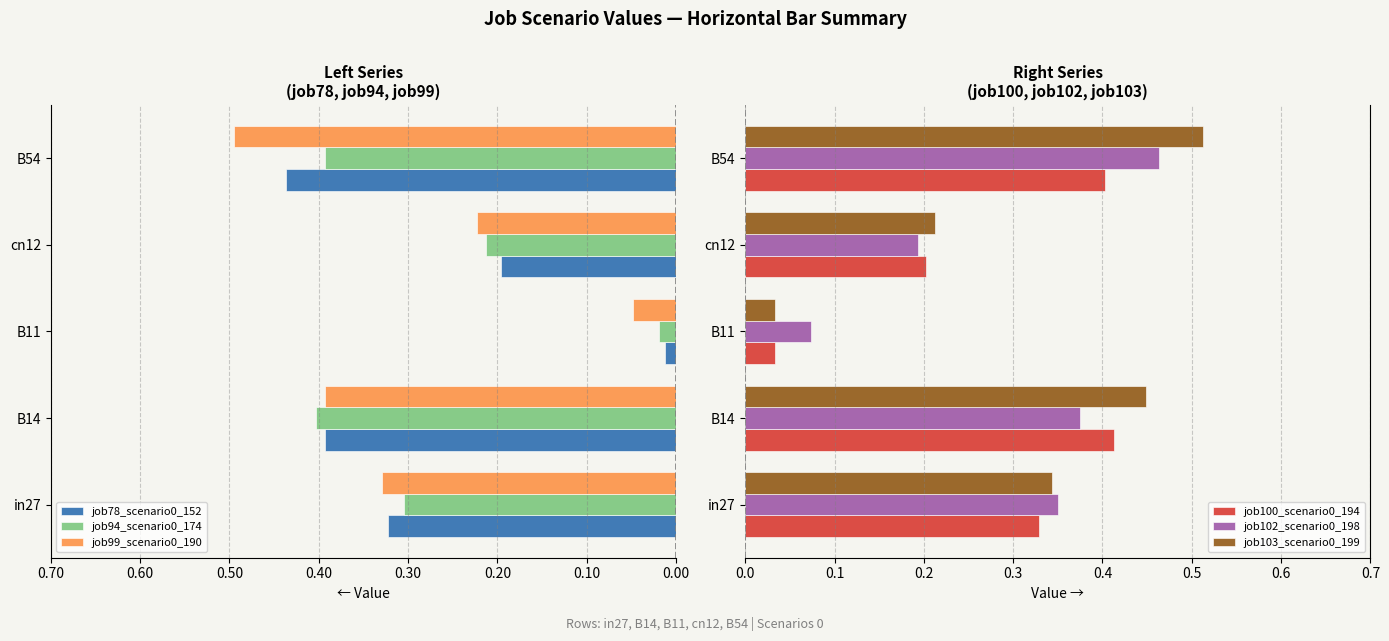

The job100_scenario0_194 series shows 0.1 at B54. True or false?

False